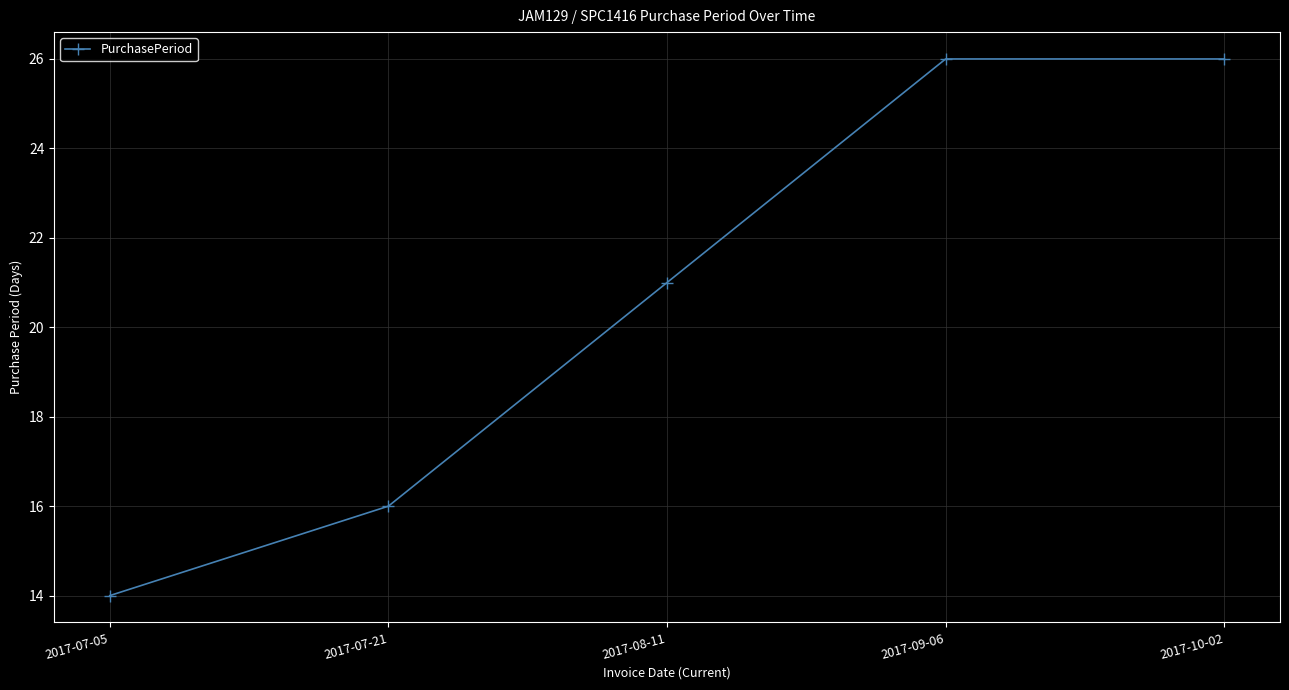

How many values are below 21?

2